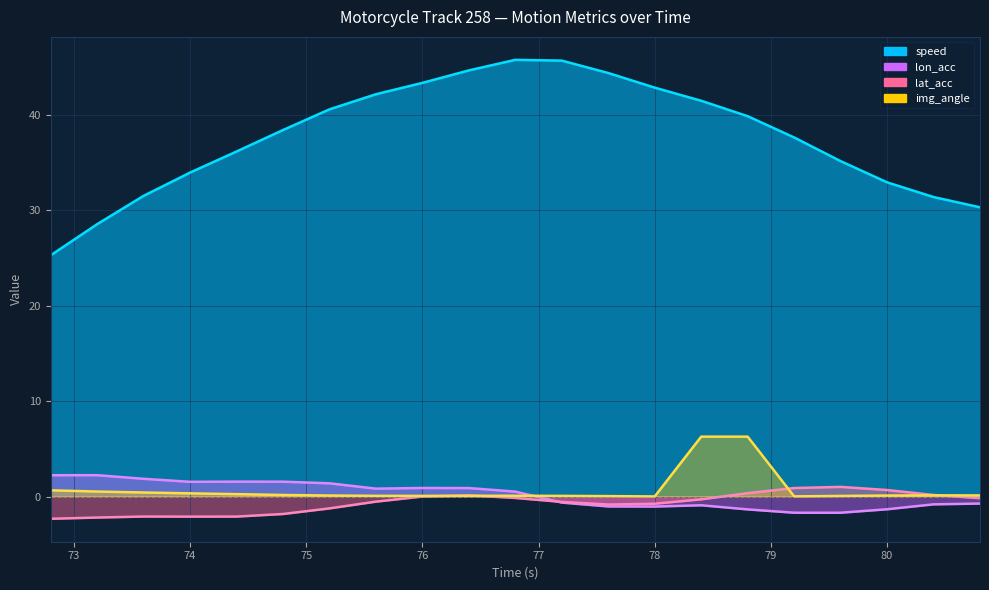

True or false: speed and lat_acc cross at least once.

False